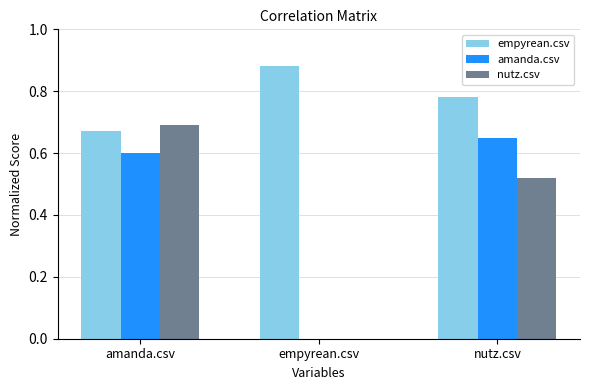

Which series has the largest total across all categories?

empyrean.csv